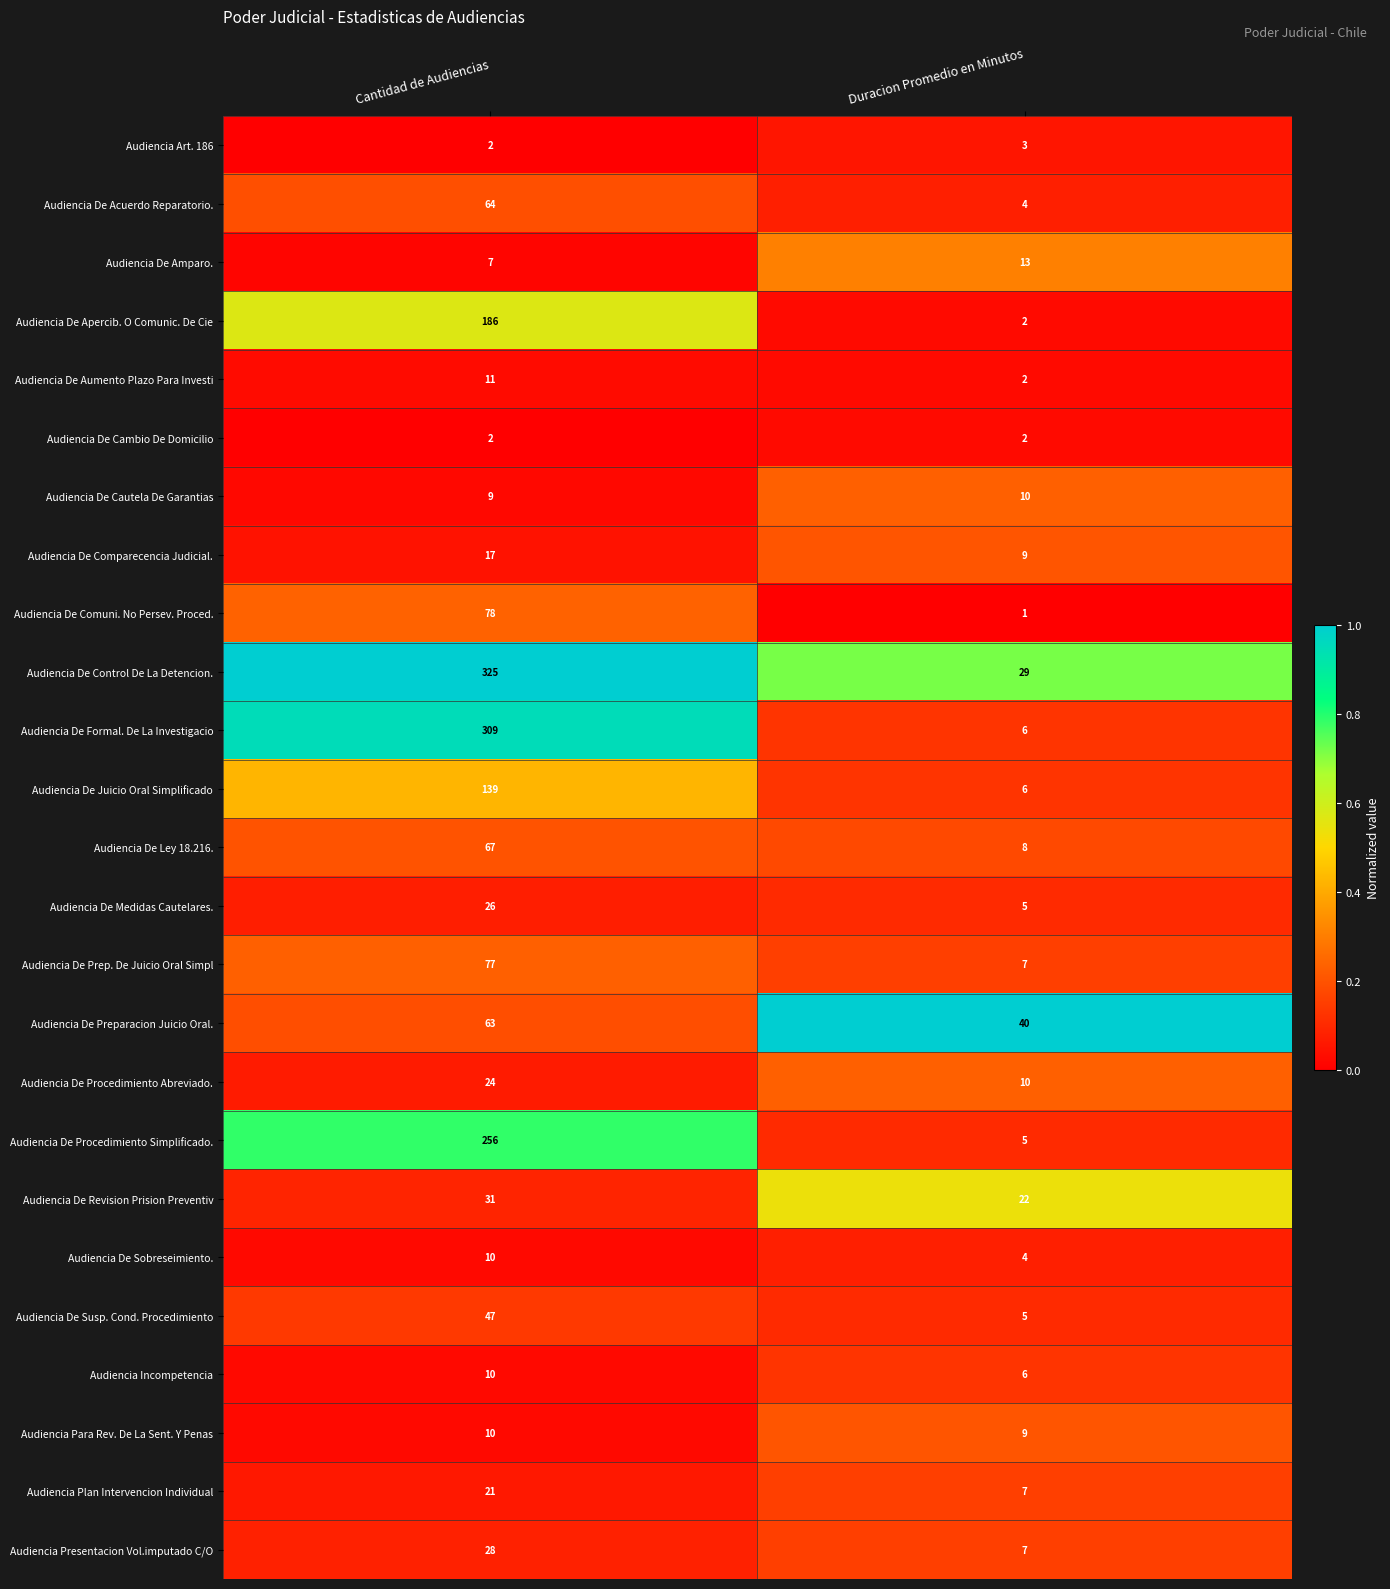

What is the difference between the highest and lowest values at Duracion Promedio en Minutos?

39